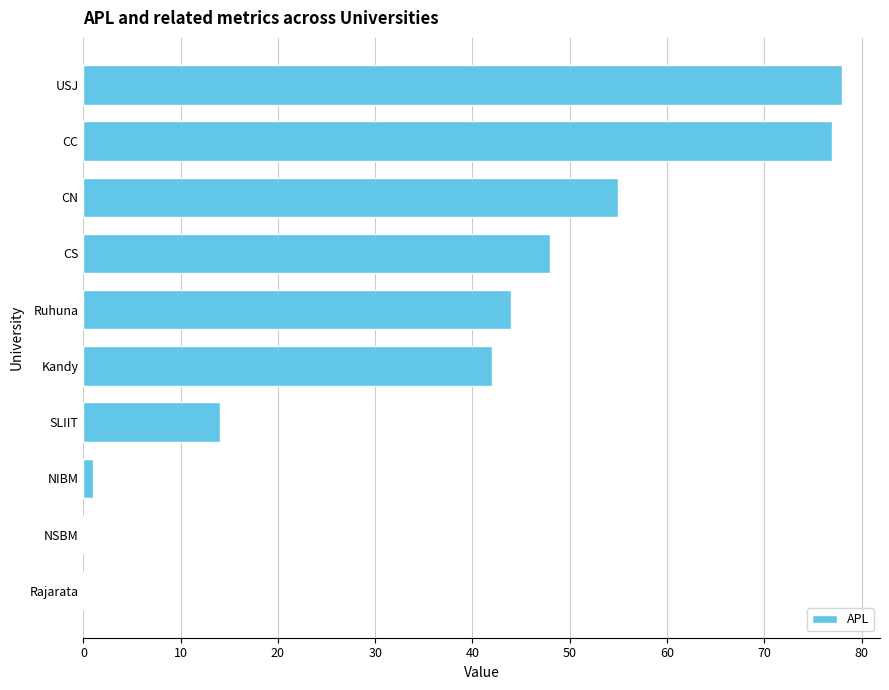

What is the change in value from Ruhuna to SLIIT?

-30